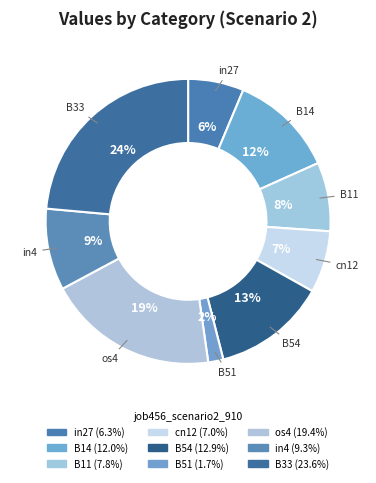

True or false: B11 accounts for 8% of the total.

True